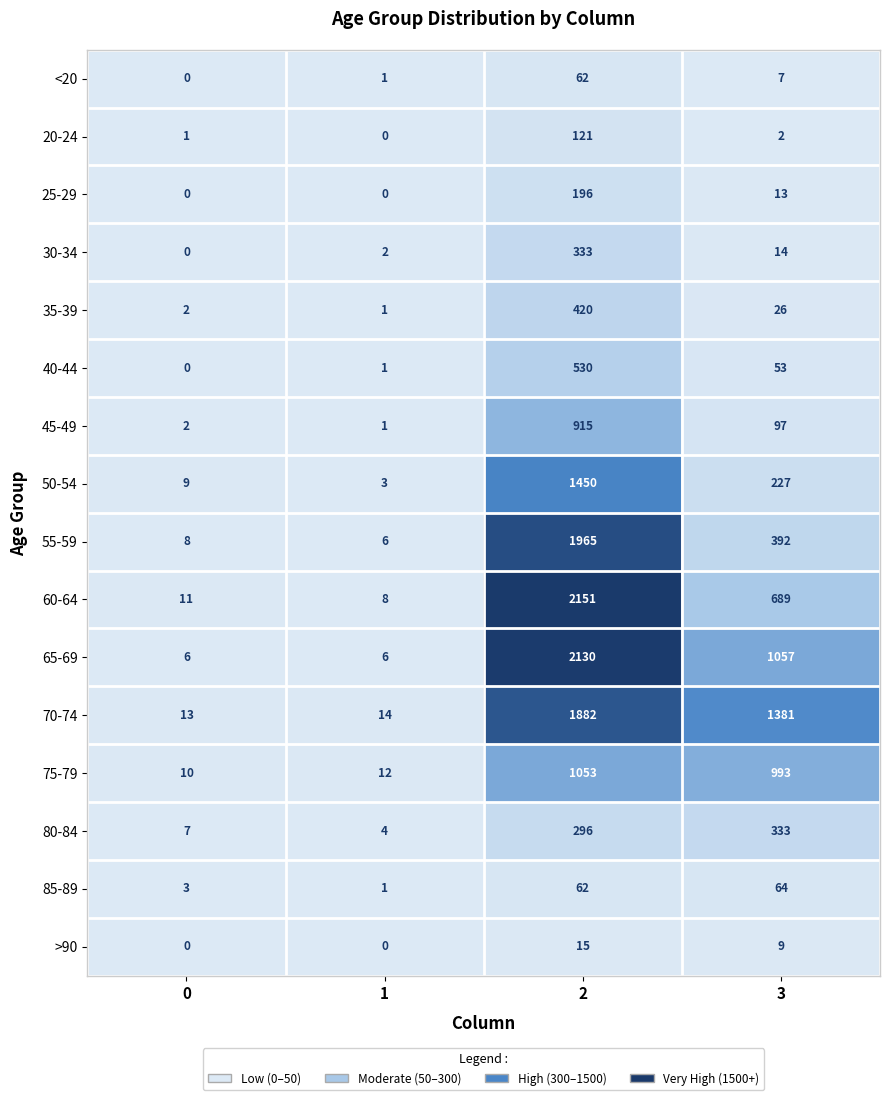

Read the <20 value at 2.

62